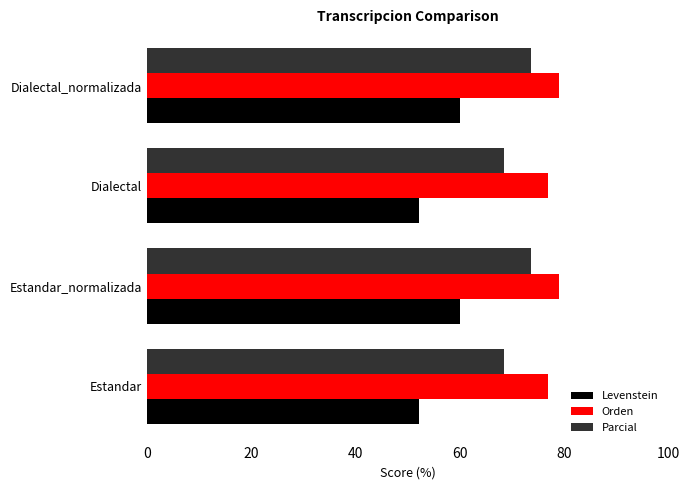

Which series has the largest range (max minus min)?

Levenstein